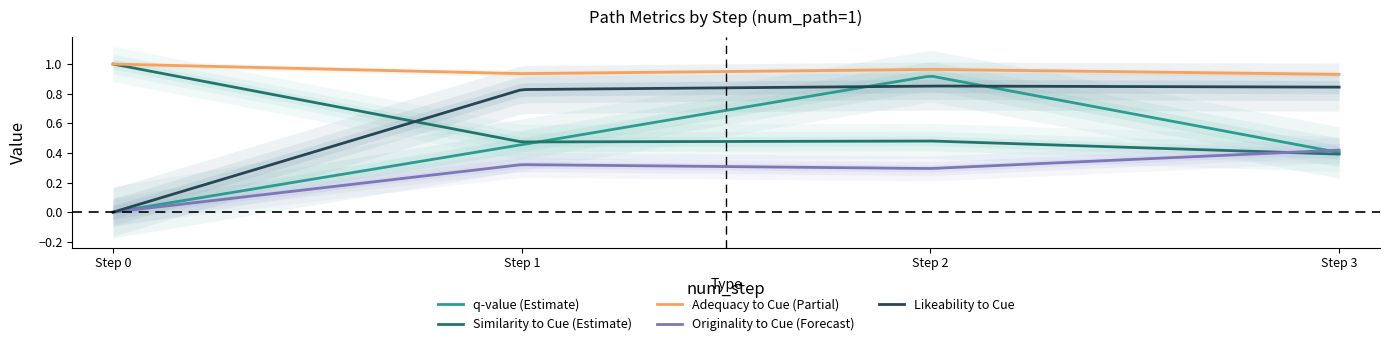

True or false: originality_to_cue and similarity_to_cue intersect in this chart.

True